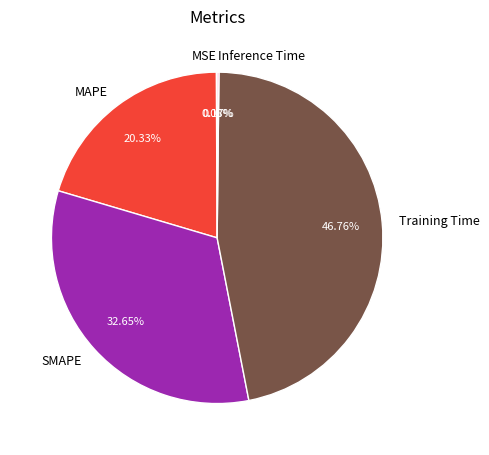

Between Training Time and MAPE, which is larger?

Training Time